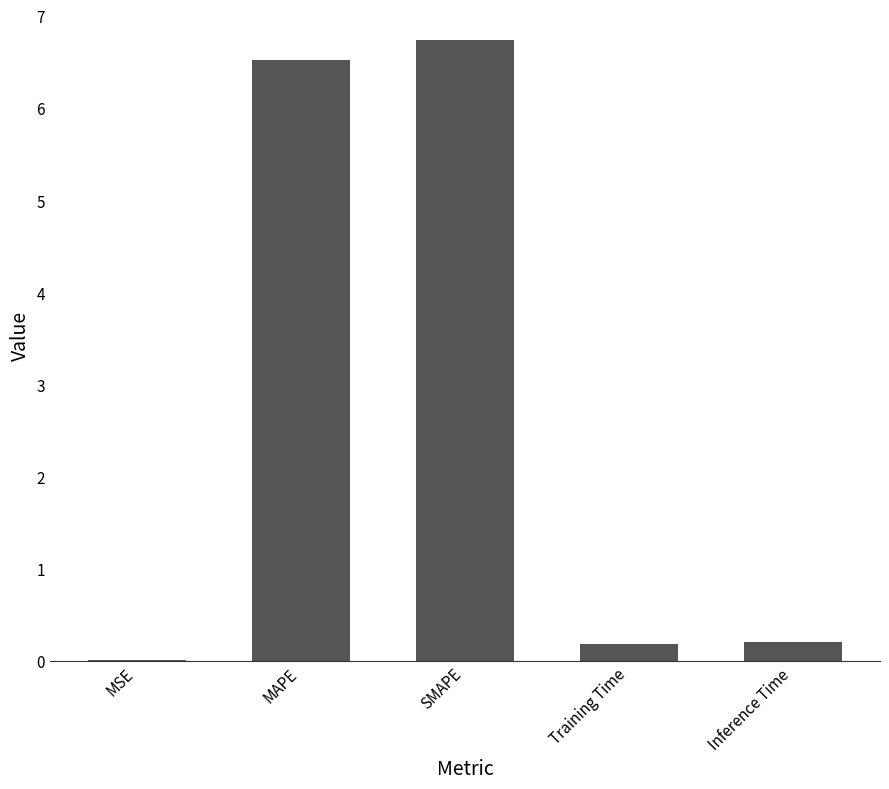

Is it true that the value at Inference Time is 0.2?

True